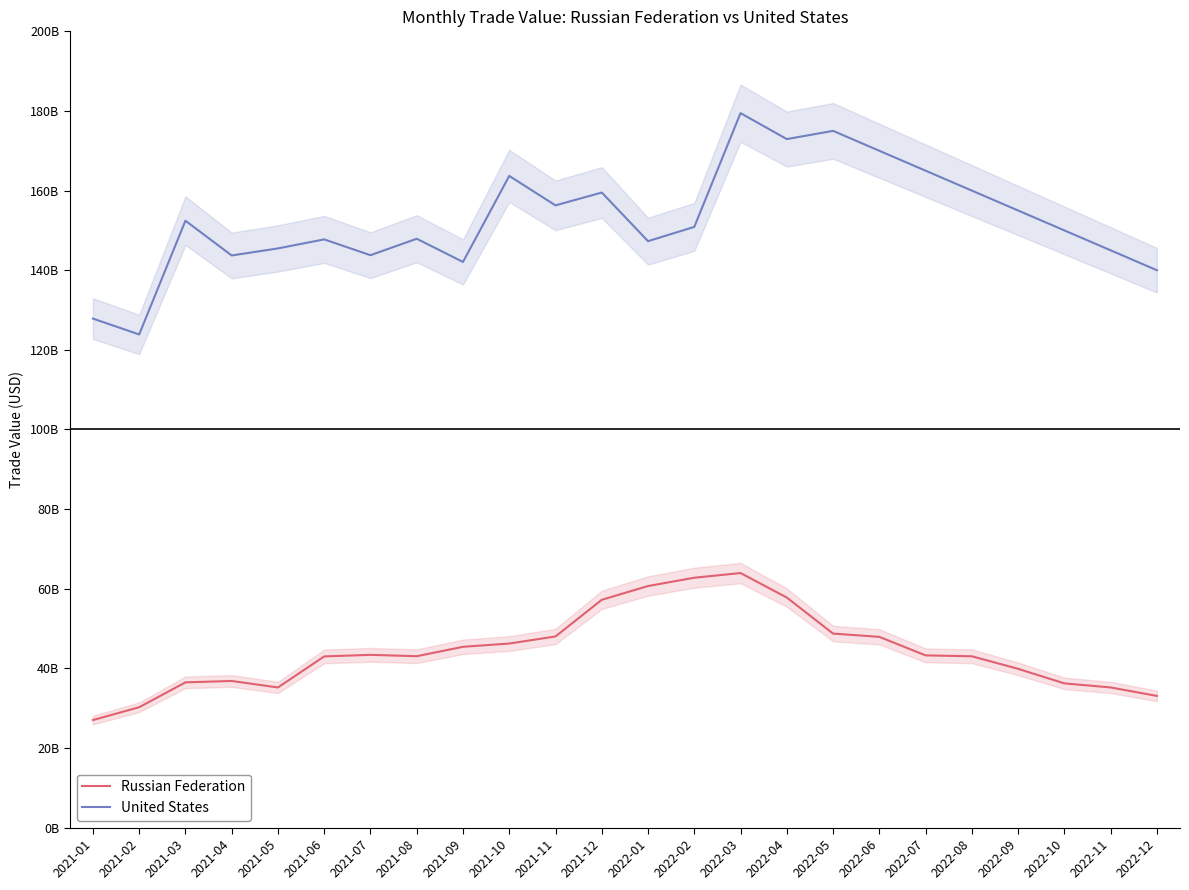

List the series in order of their overall mean, lowest first.

Russian Federation, United States